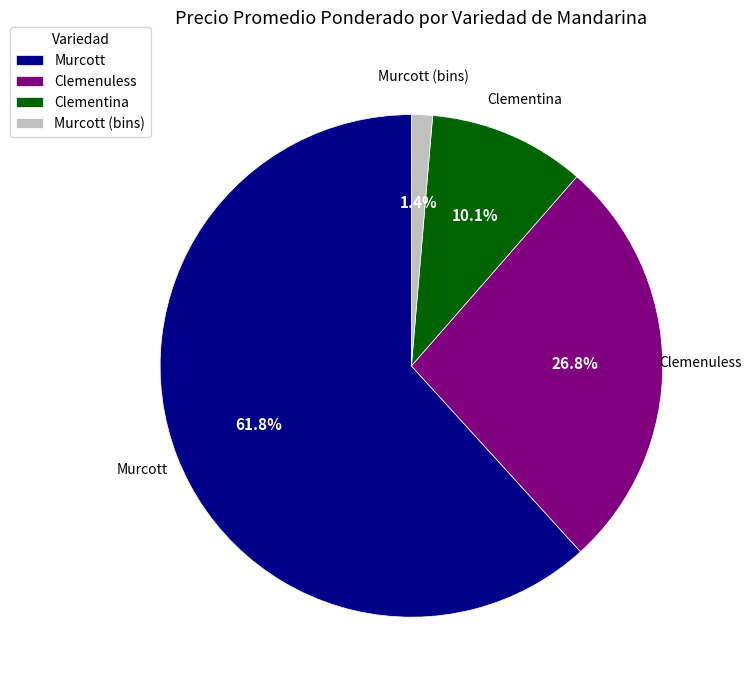

Does any single category account for the majority?

Yes